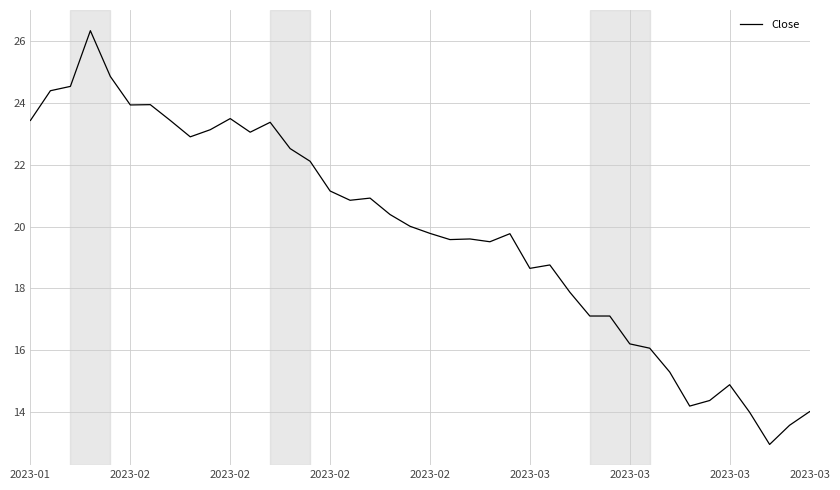

What is the difference between the maximum and minimum values?

13.4